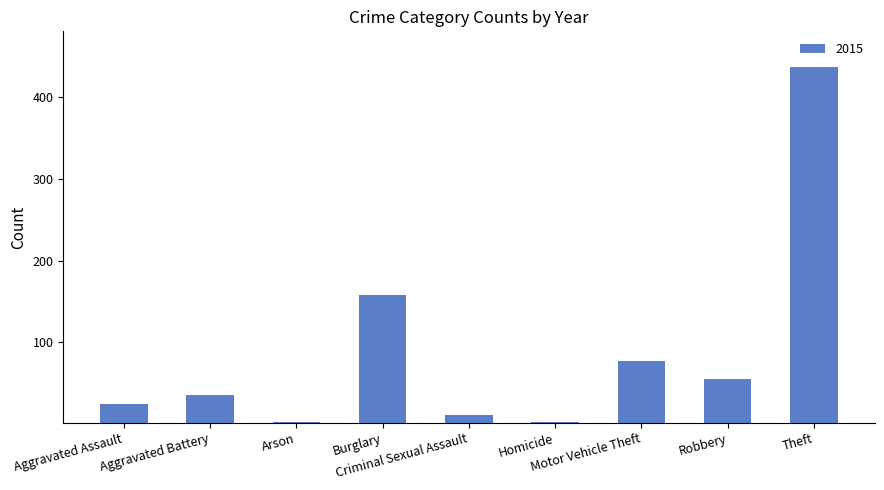

What position from the right is Aggravated Assault?

9